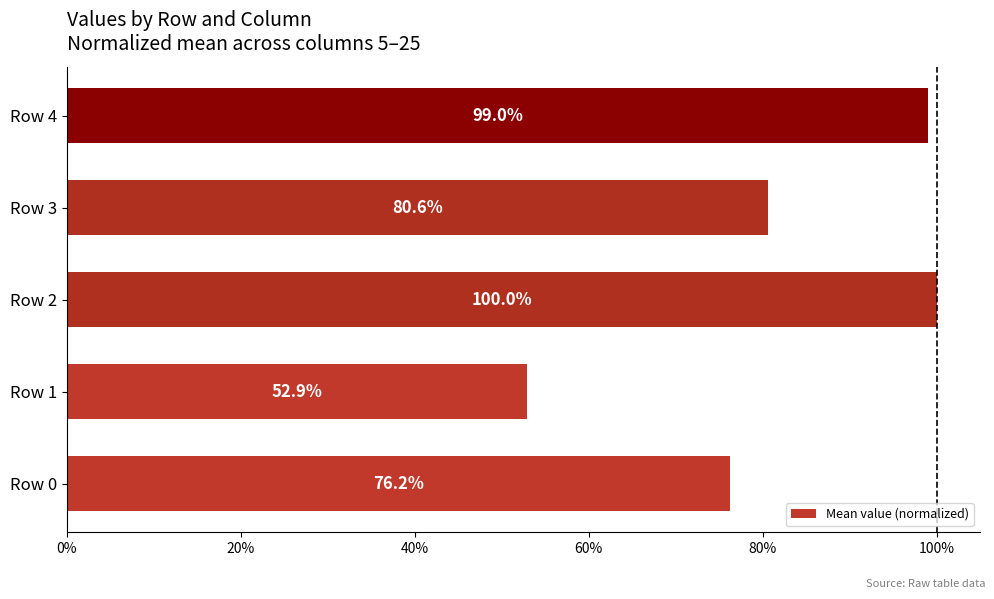

Reading bottom to top, list all the values displayed in this chart.

76.2	52.9	100.0	80.6	99.0